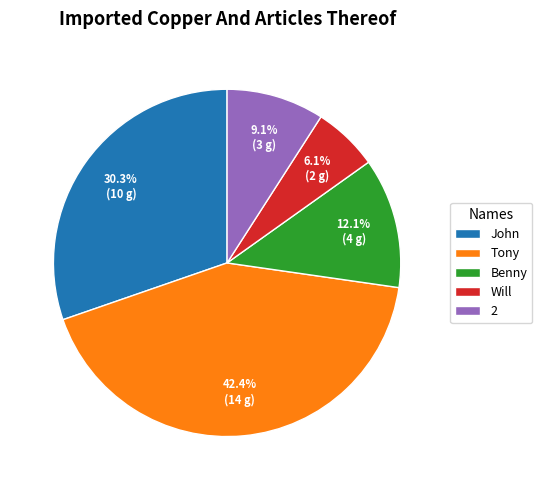

To the nearest percent, what portion does John represent?

30%